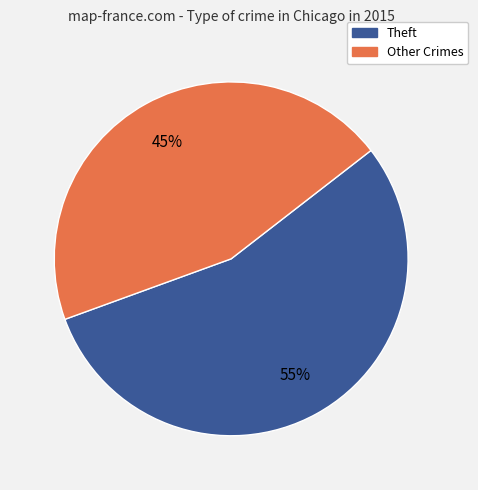

To the nearest percent, what is the average slice percentage?

50%